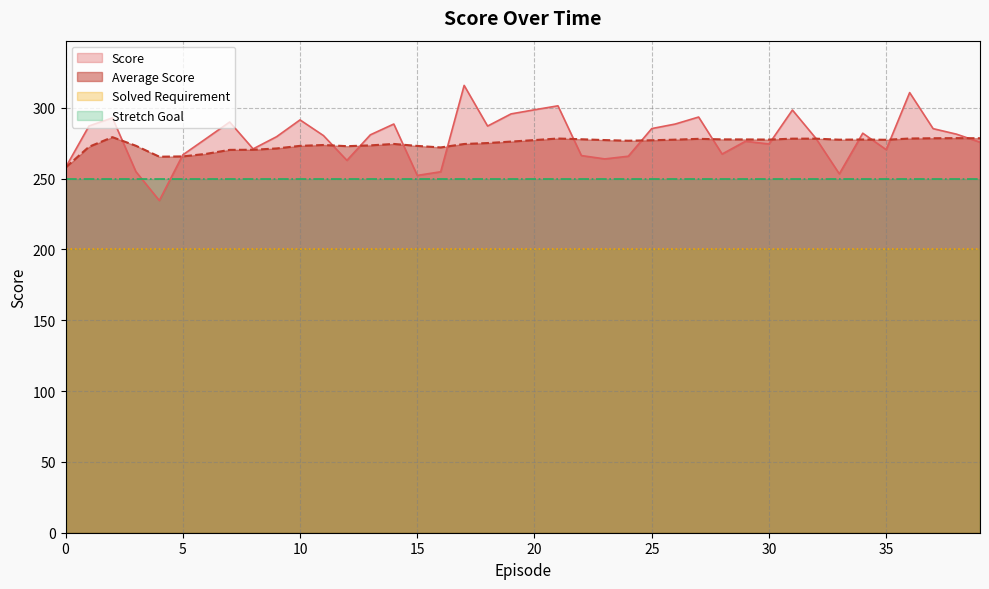

List the series in order of their peak value, lowest first.

Solved Requirement, Stretch Goal, Average Score, Score